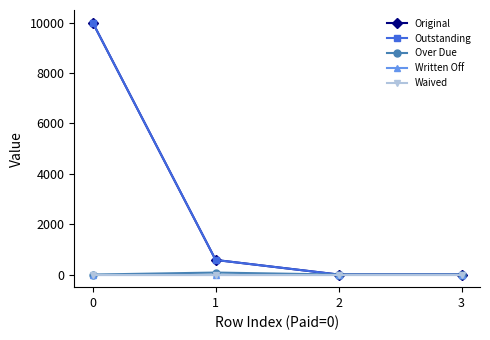

Is this an area chart (filled region under the line)?

No